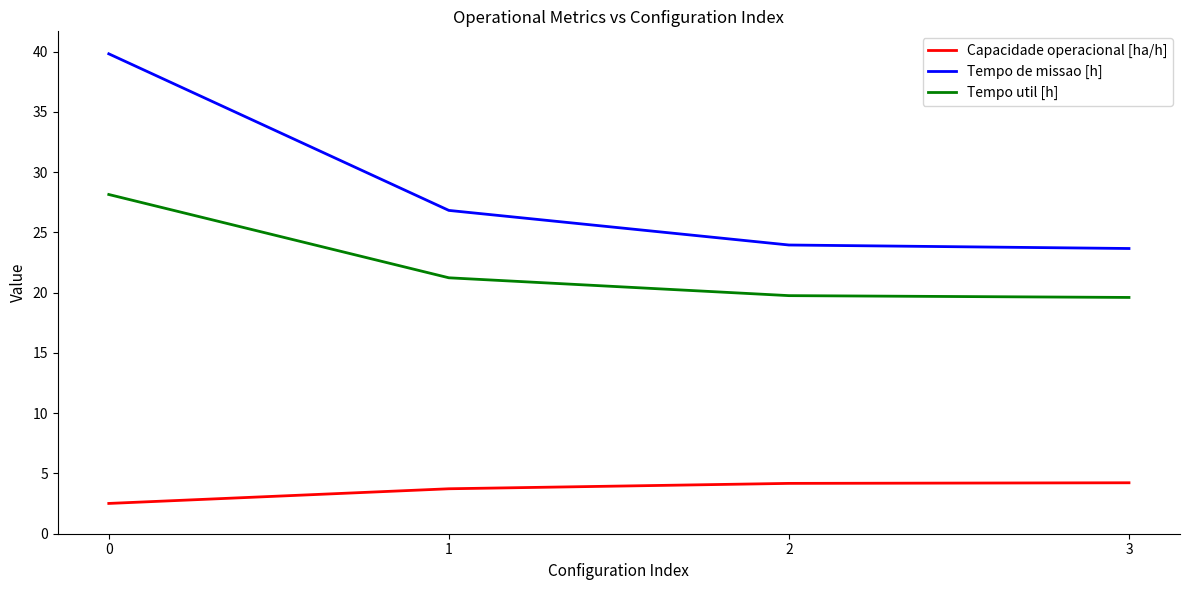

Which series has the largest range (max minus min)?

Tempo de missao [h]